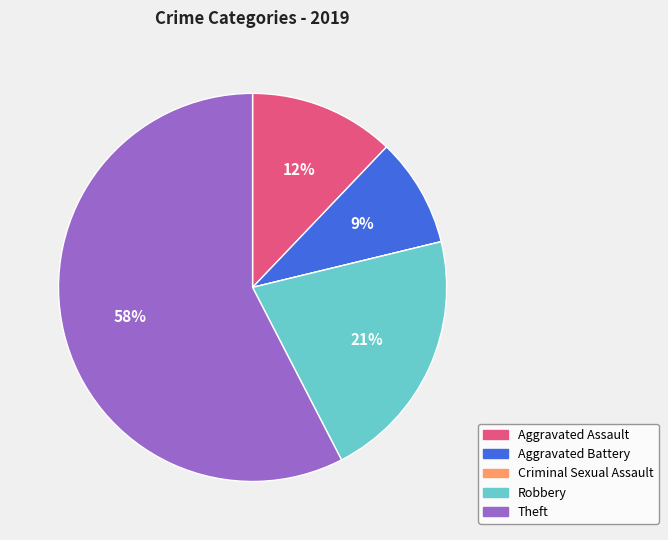

To the nearest percent, what portion does Robbery represent?

21%